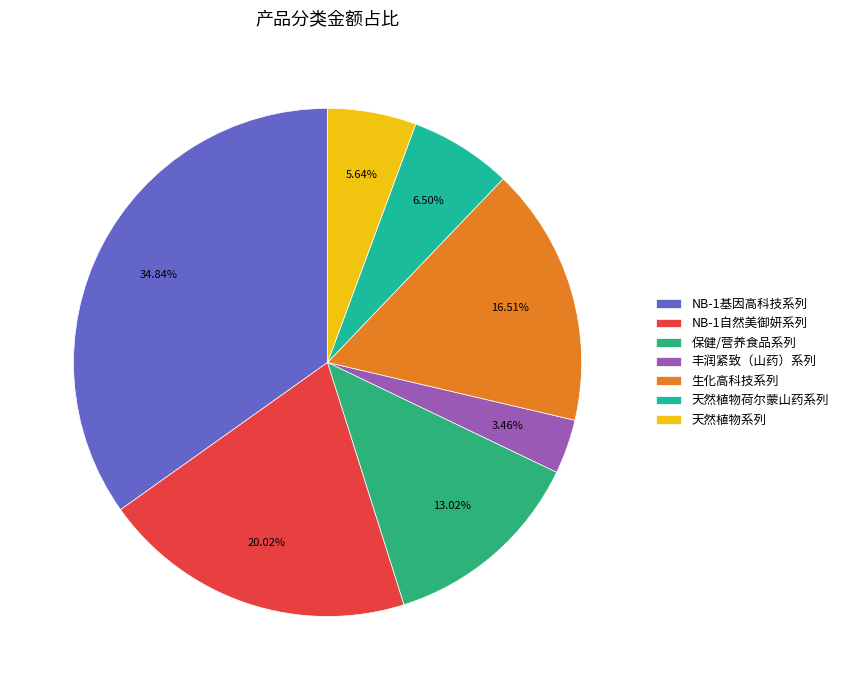

Between 丰润紧致（山药）系列 and NB-1自然美御妍系列, which is larger?

NB-1自然美御妍系列